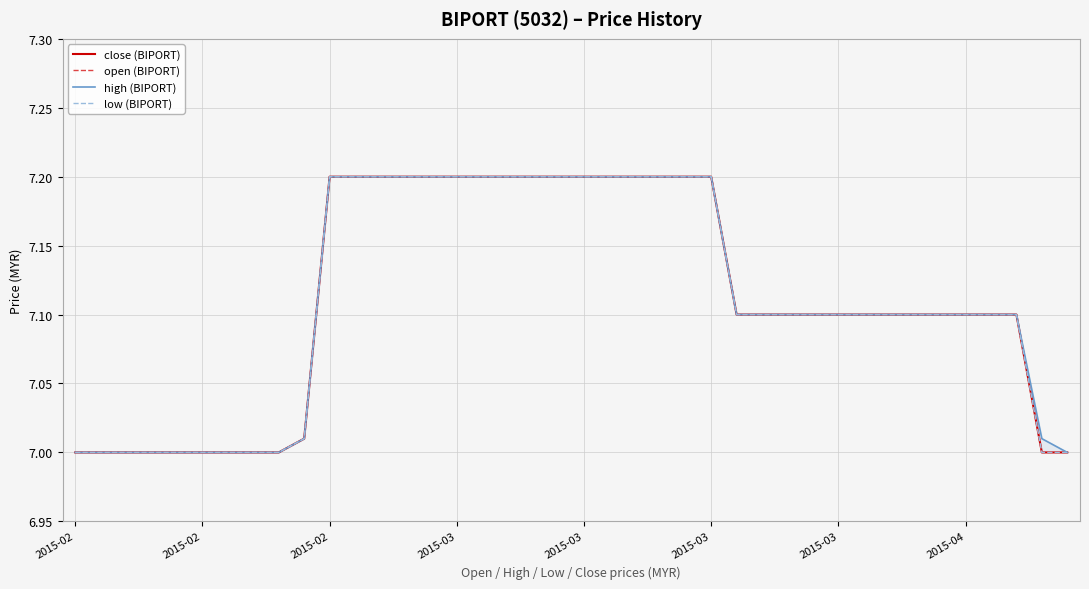

True or false: high (BIPORT) has more than 2 interior local peaks.

False